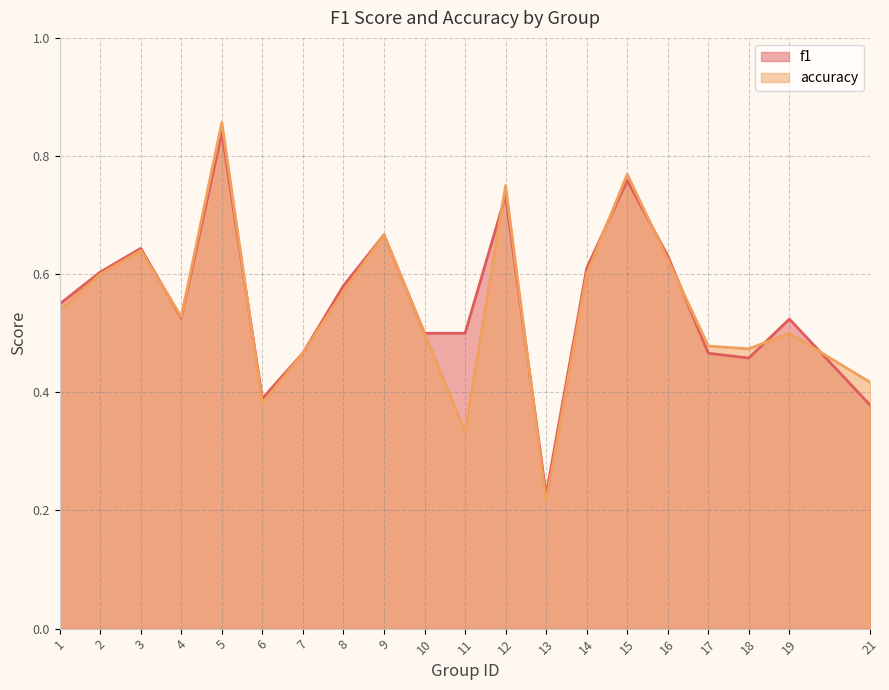

True or false: f1 has a value of 0.5 at 10.

True